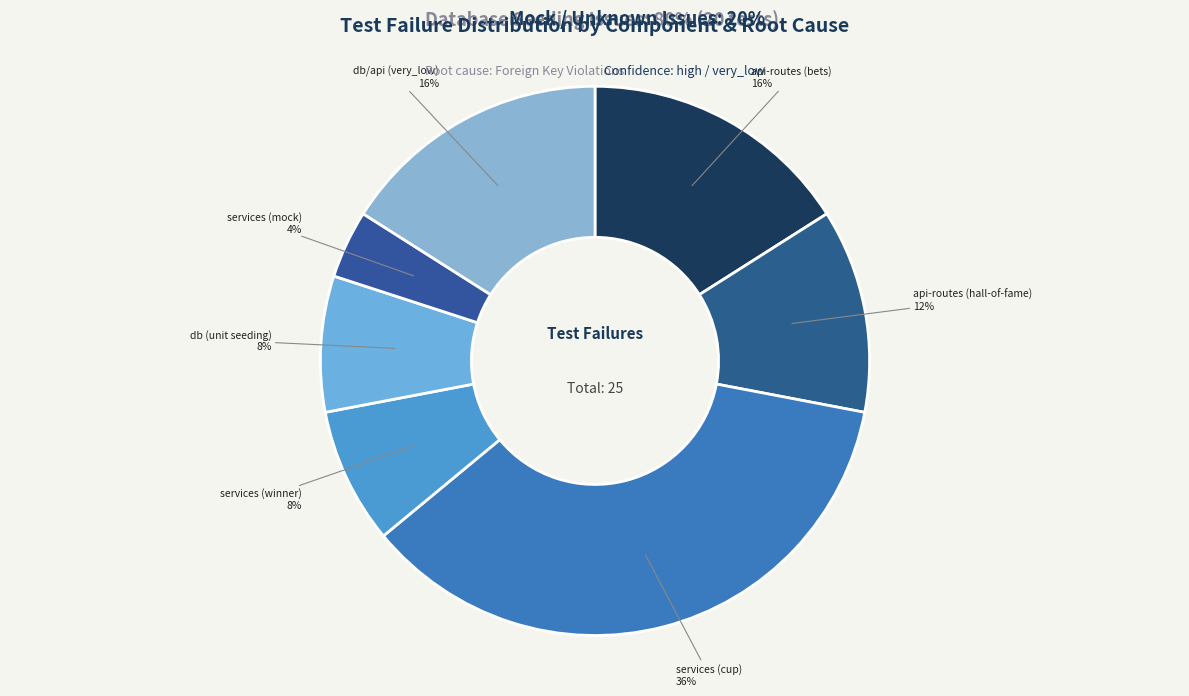

Between api-routes (bets) and api-routes (hall-of-fame), which is larger?

api-routes (bets)